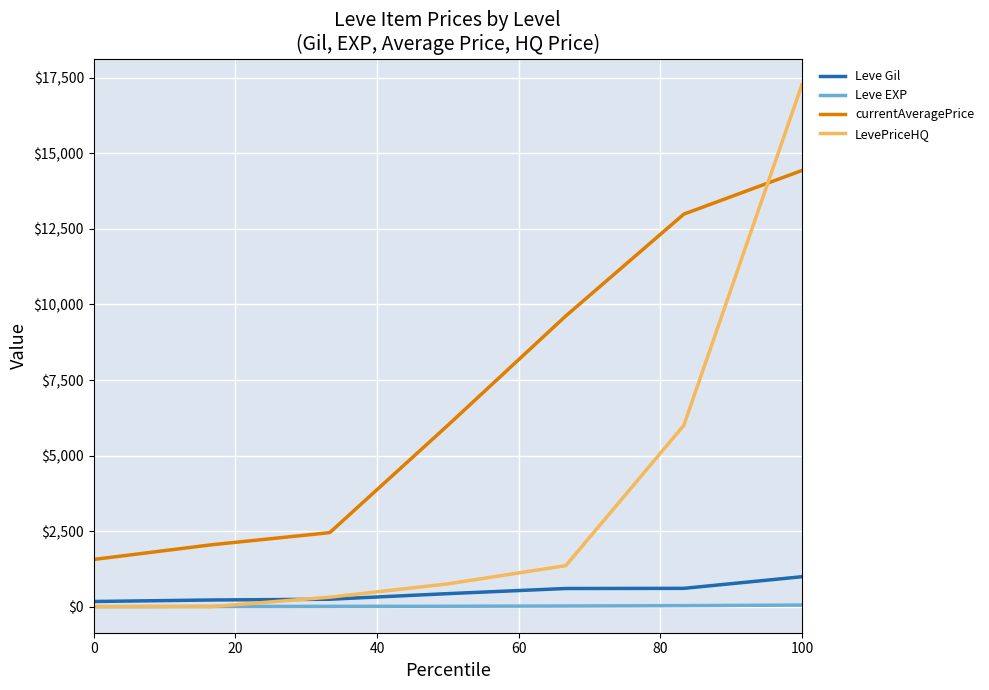

Which series has the largest total across all categories?

currentAveragePrice